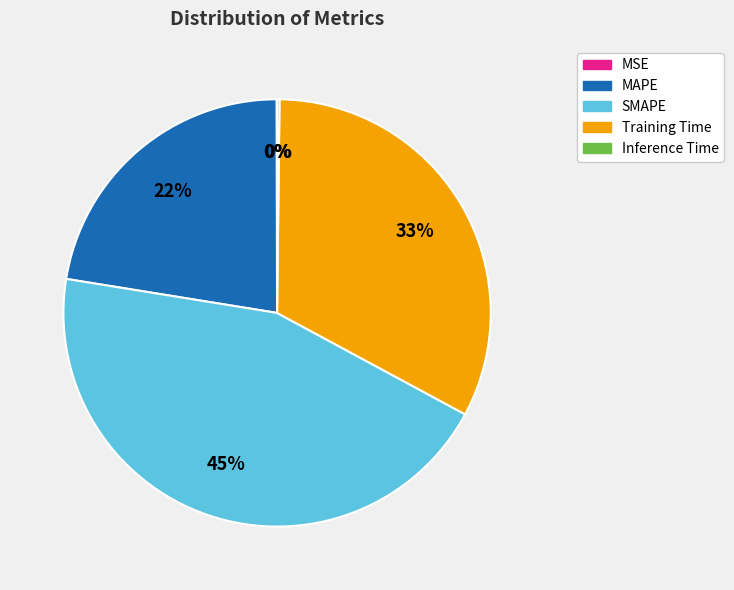

The SMAPE slice represents 57% of the pie. True or false?

False